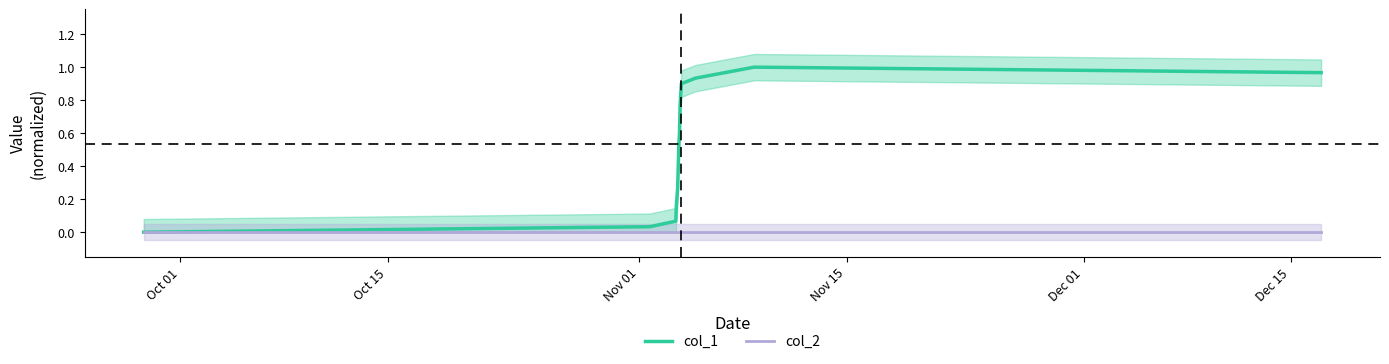

Is it true that col_2 equals 0.0 at Dec 15?

True